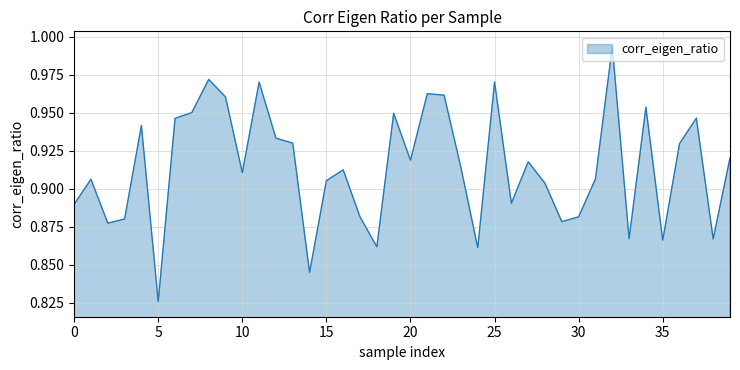

Does the chart have visible grid lines?

Yes